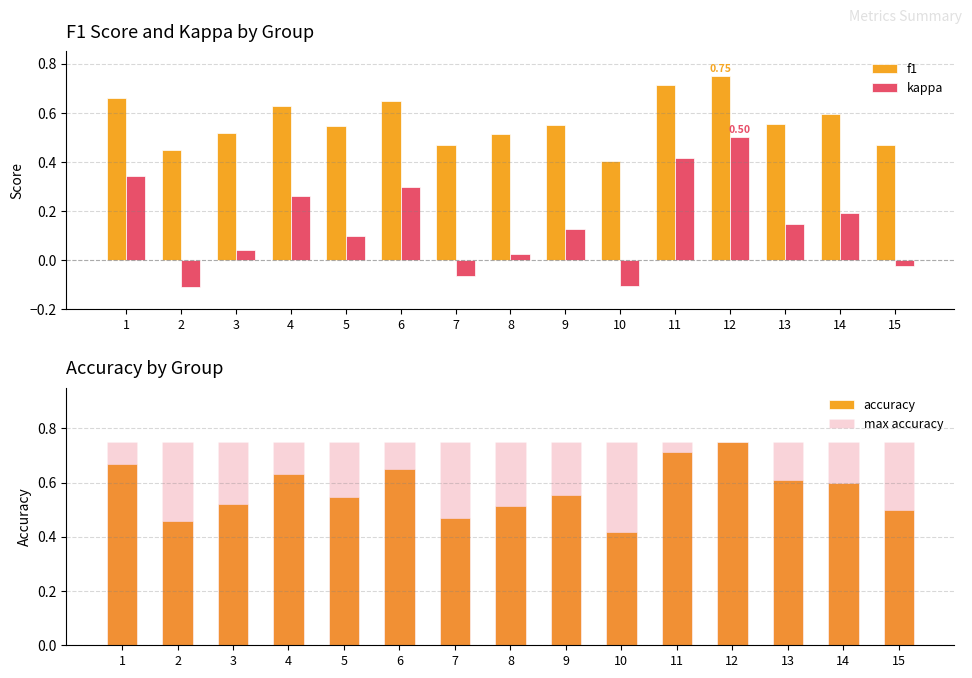

How many series are shown in this chart?

4